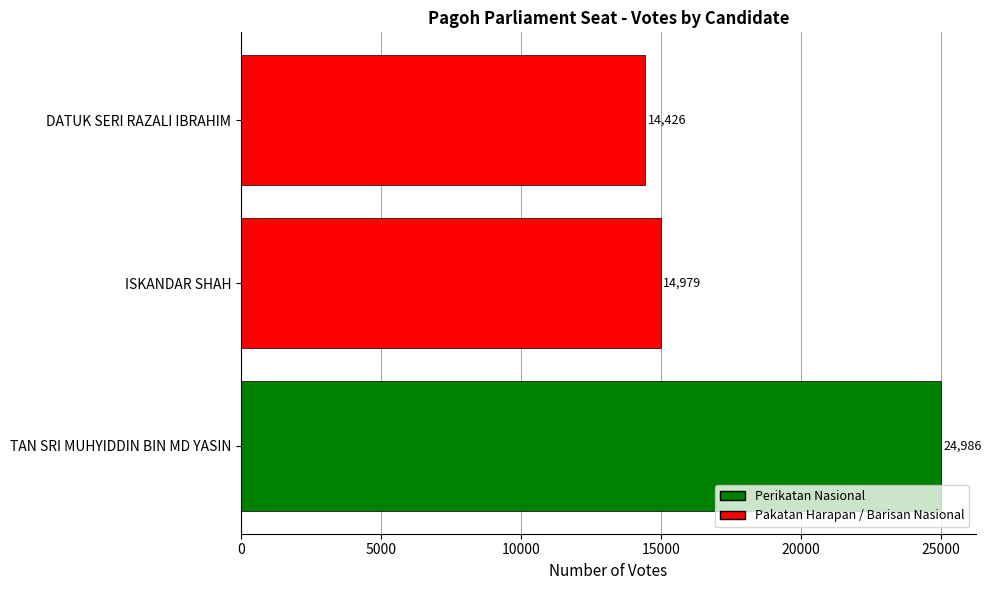

Rank the categories by value from lowest to highest.

DATUK SERI RAZALI IBRAHIM, ISKANDAR SHAH, TAN SRI MUHYIDDIN BIN MD YASIN